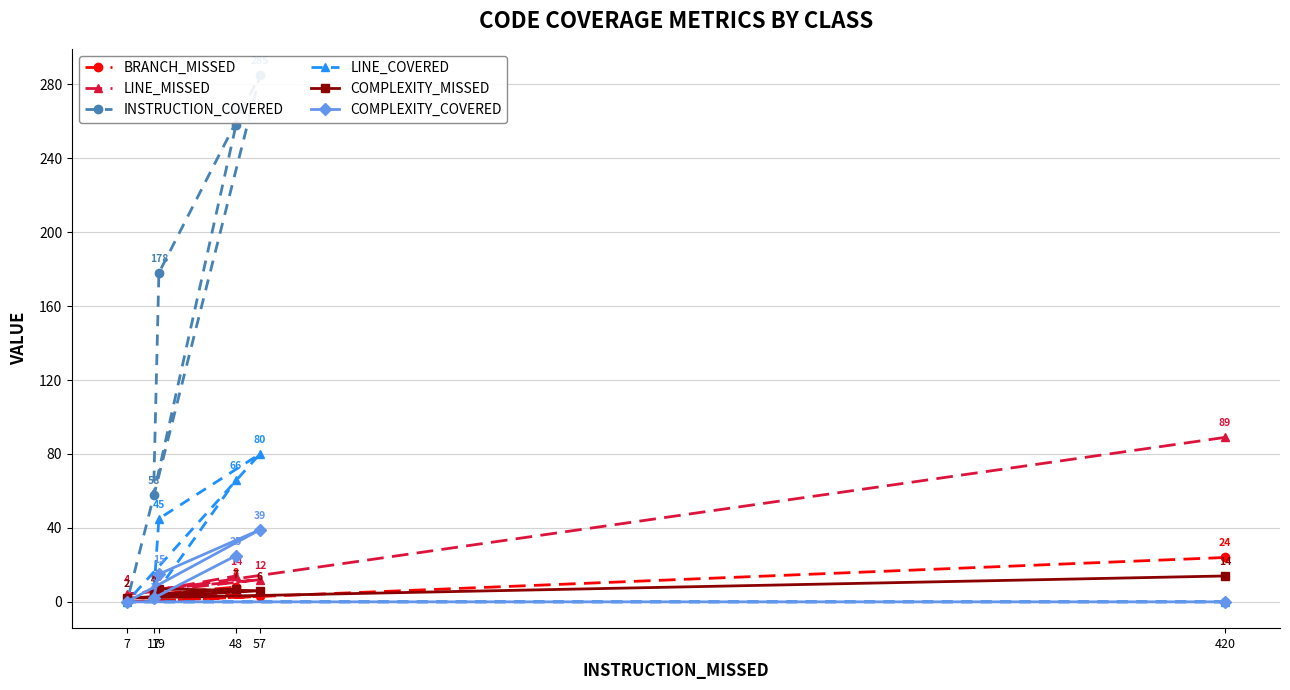

At which category is the sum across all series the highest?

57